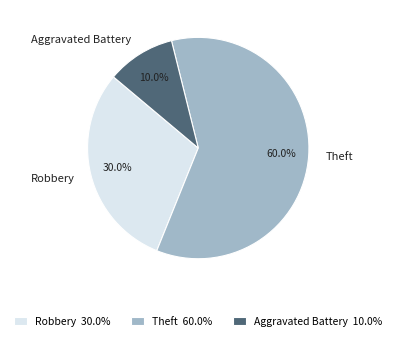

What percentage is the Robbery slice, to the nearest percent?

30%